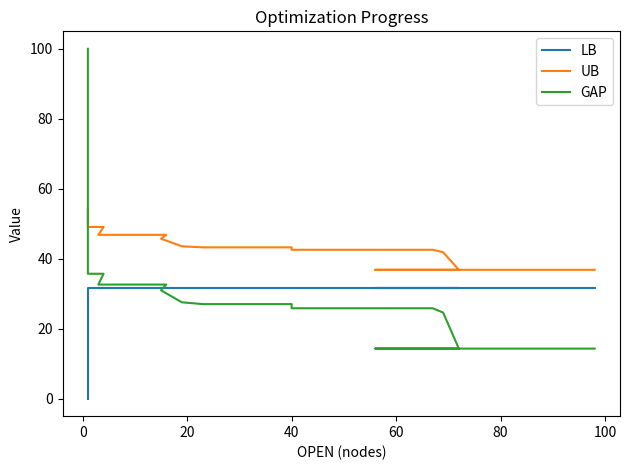

List the series in order of their peak value, lowest first.

LB, UB, GAP